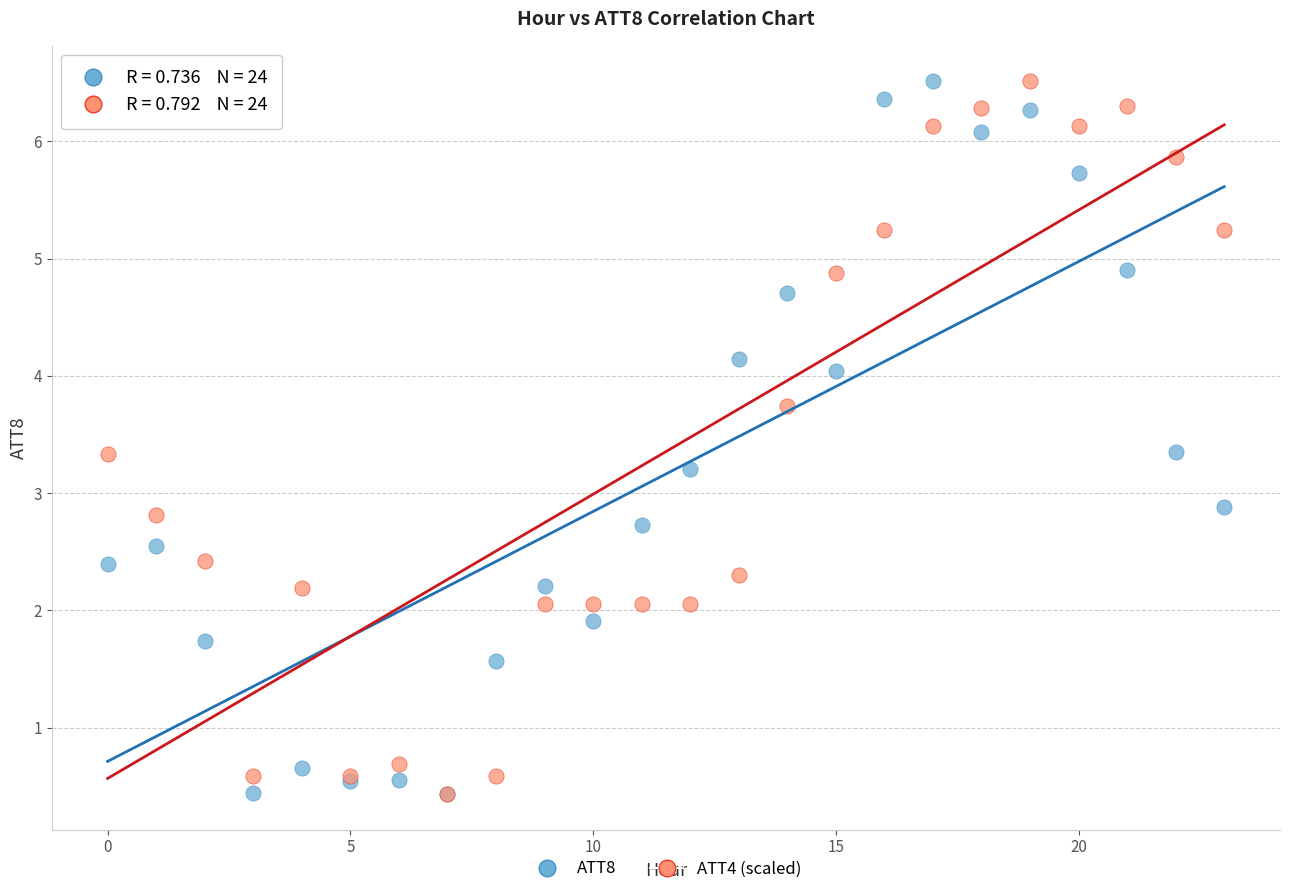

Across all series, what Y value is closest to 3?

2.9